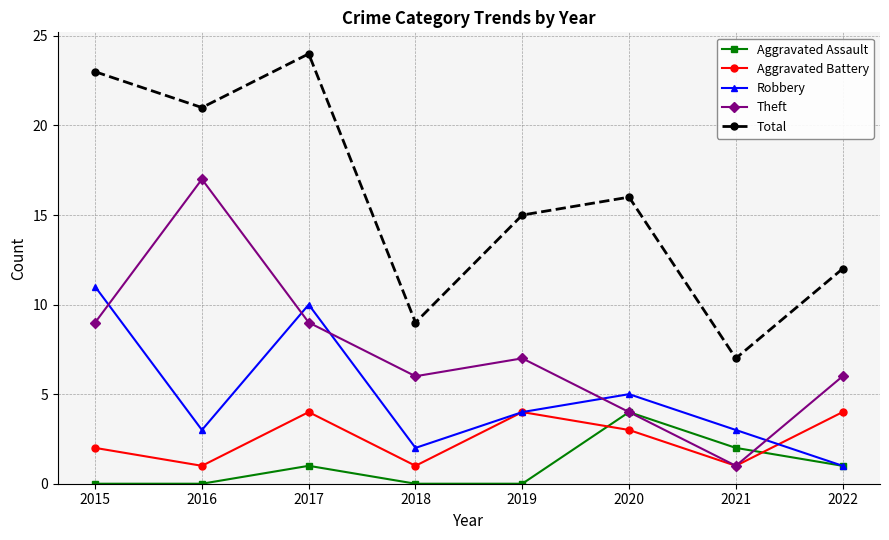

Is this an area chart (filled region under the line)?

No